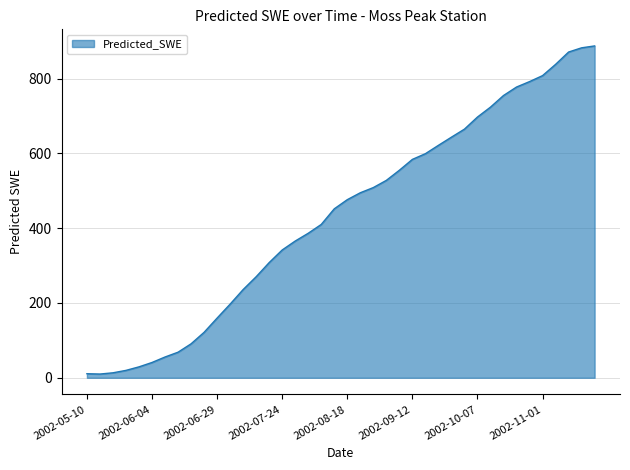

What is the maximum value shown in the chart?

887.5